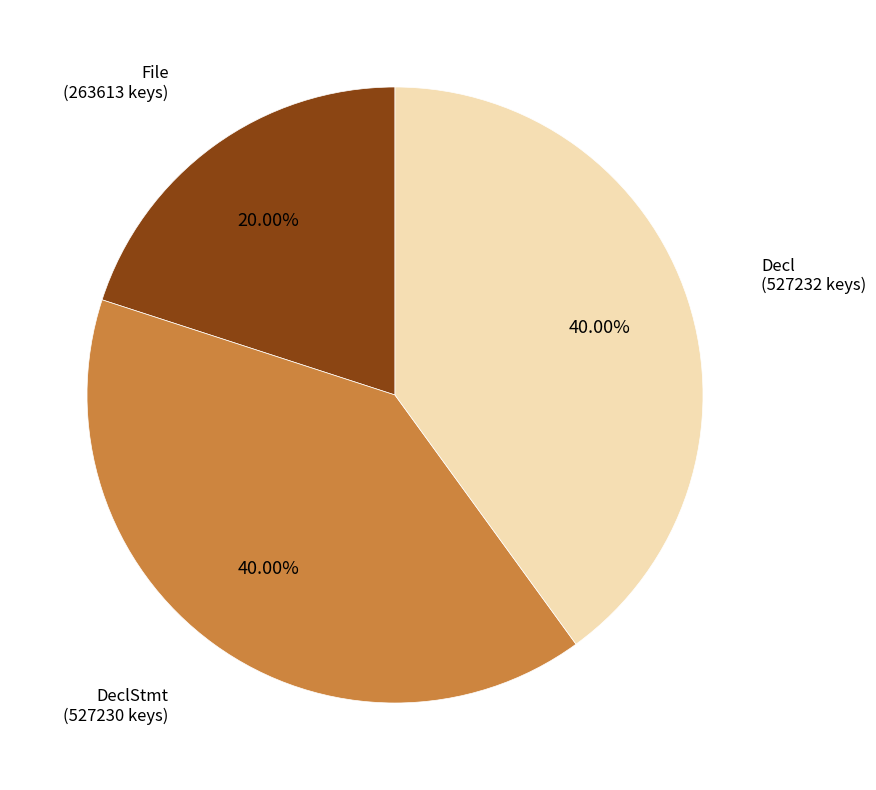

To the nearest percent, what portion does DeclStmt represent?

40%